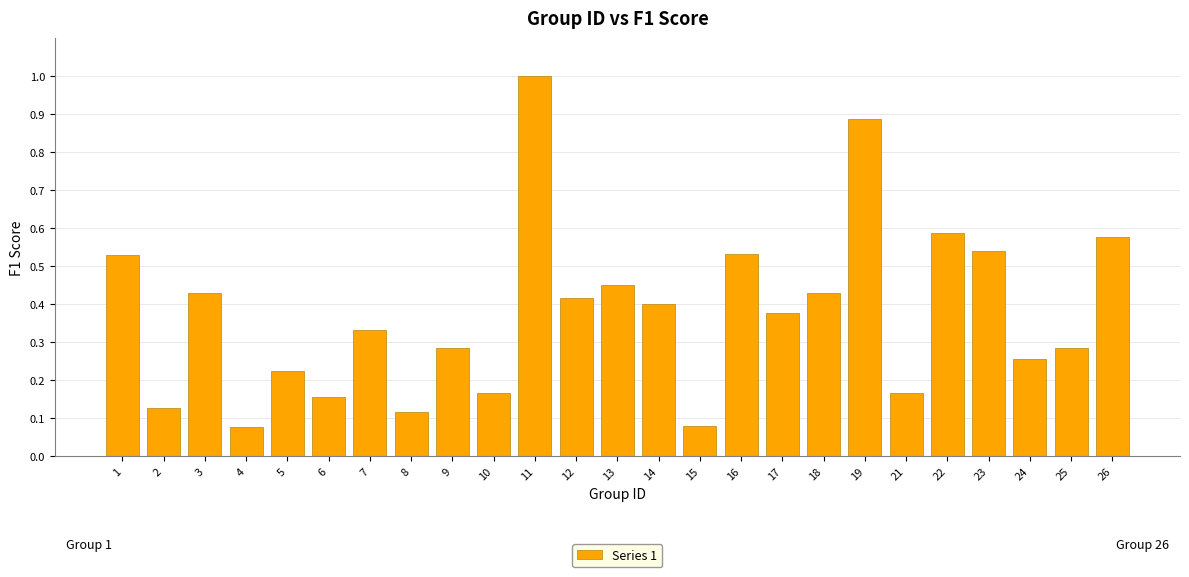

Does the chart contain any negative values?

No